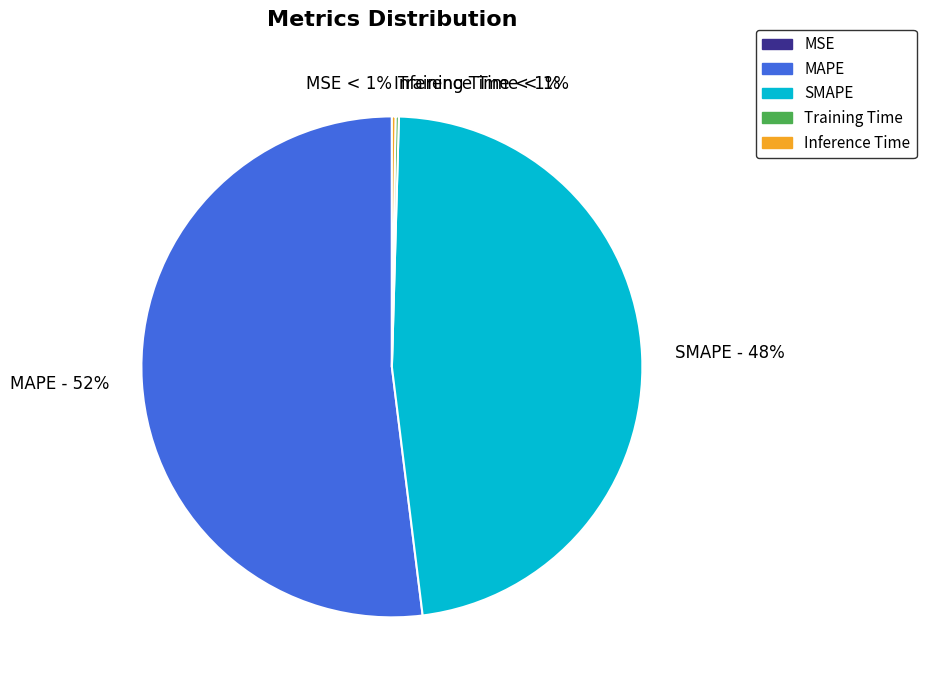

Rank the categories by value from lowest to highest.

MSE, Training Time, Inference Time, SMAPE, MAPE